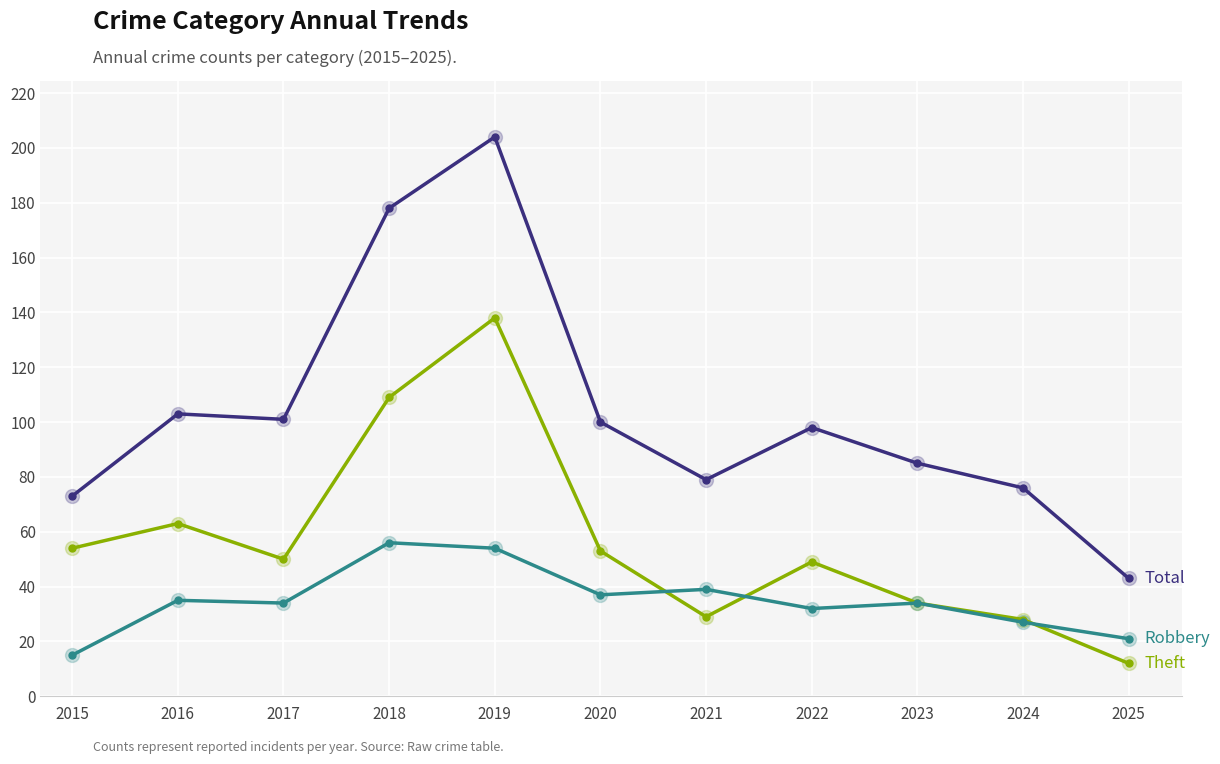

How many lines are shown in the chart?

3